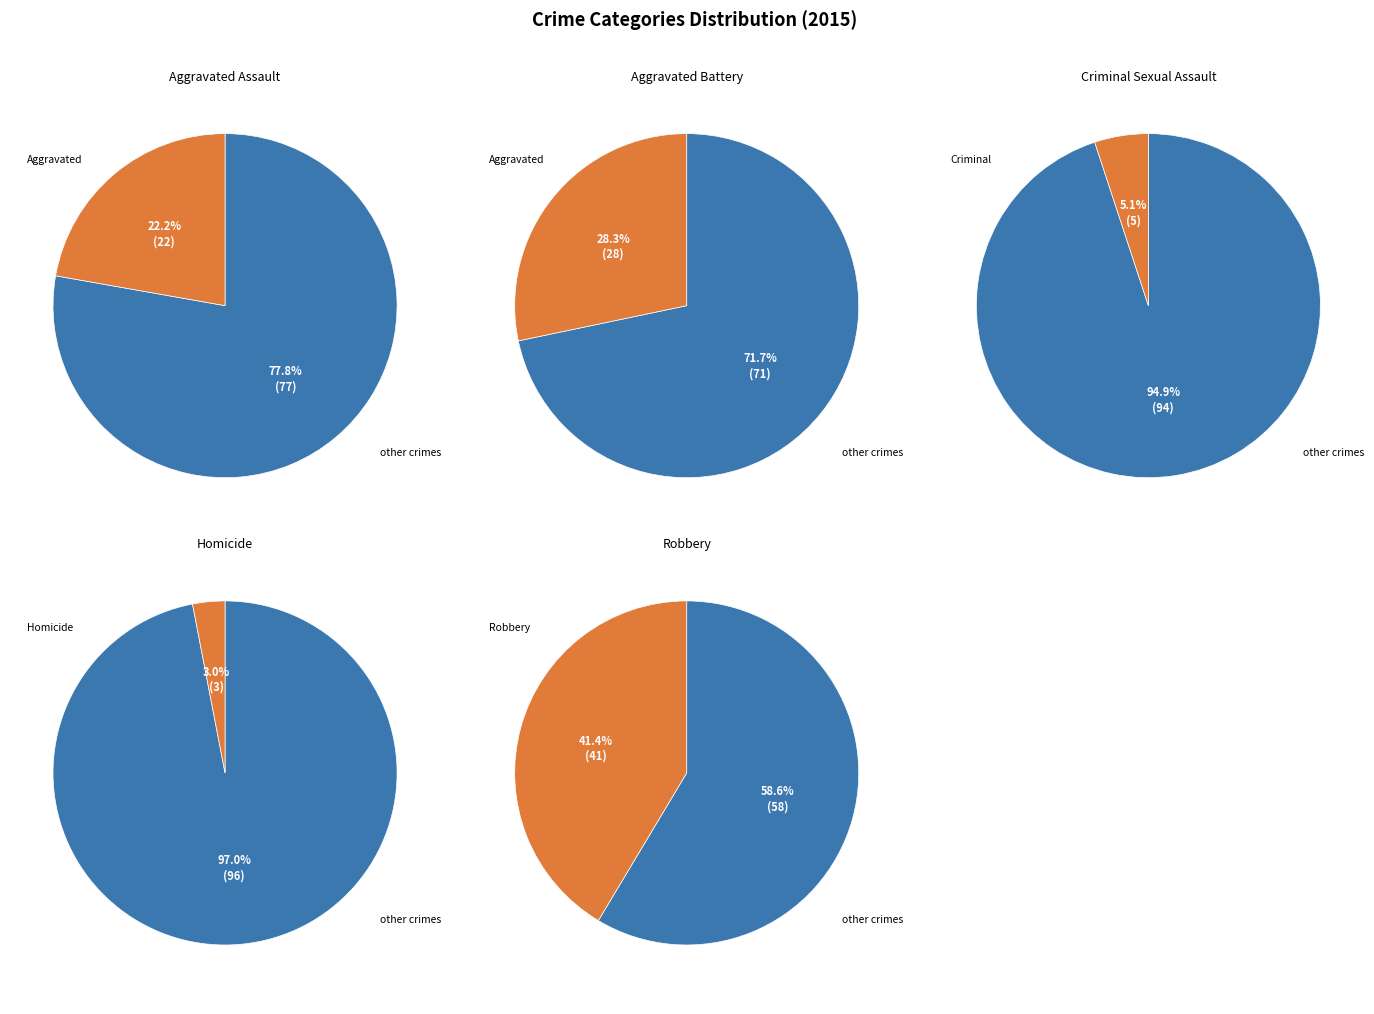

To the nearest percent, what percentage of the pie is Homicide?

3%